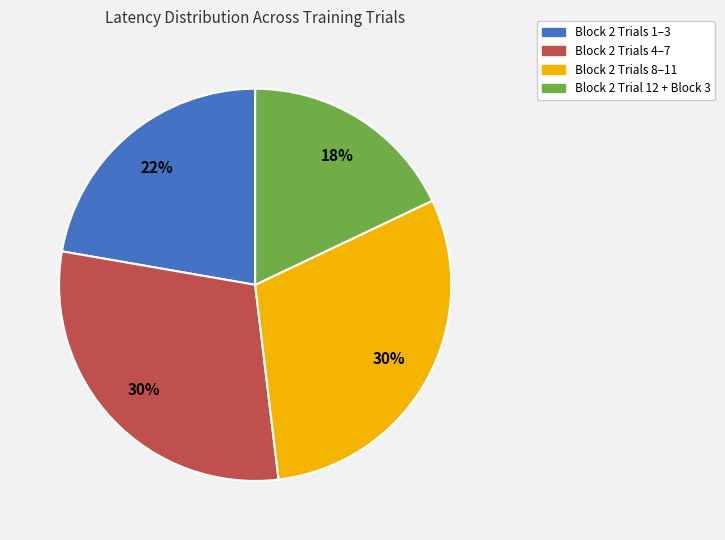

Is there any slice that represents more than half of the pie?

No